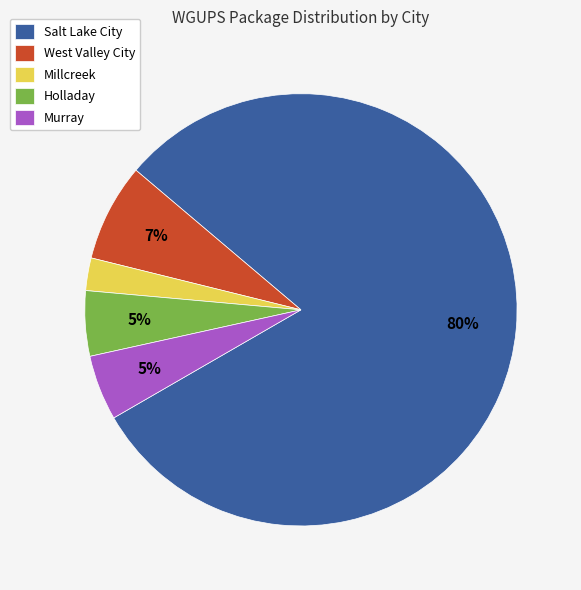

Count the number of slices in the pie.

5